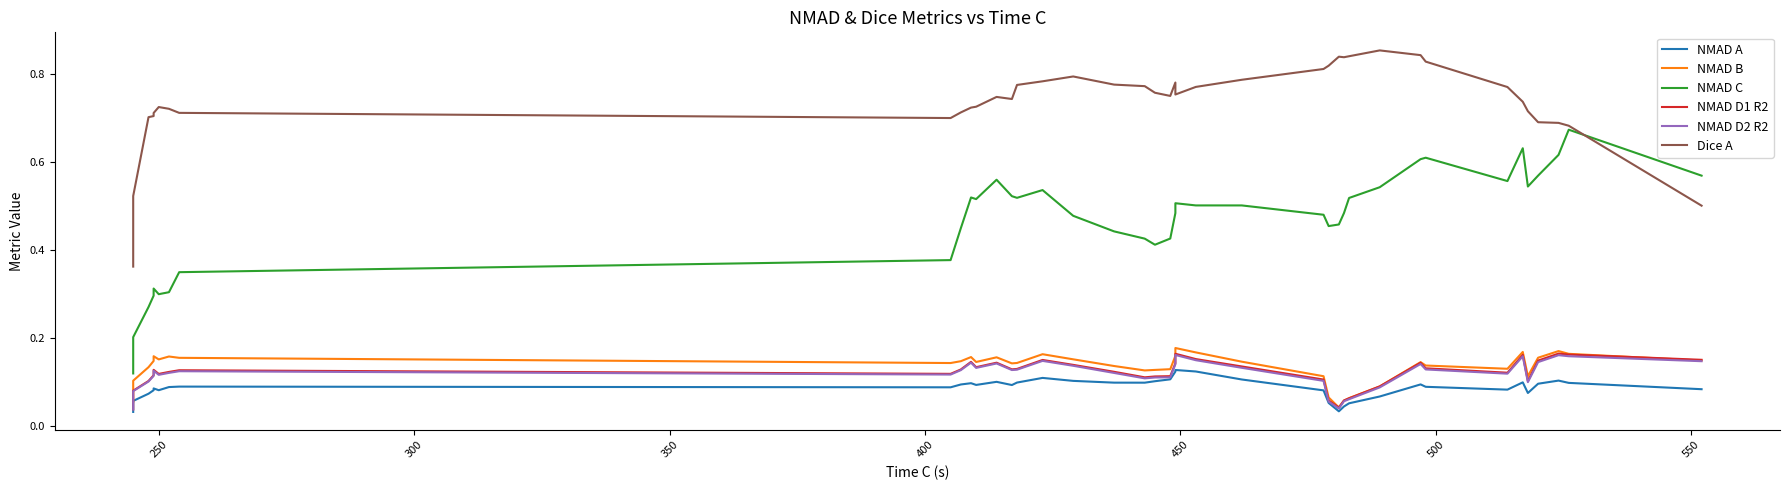

What is the maximum value shown in the chart?

0.9